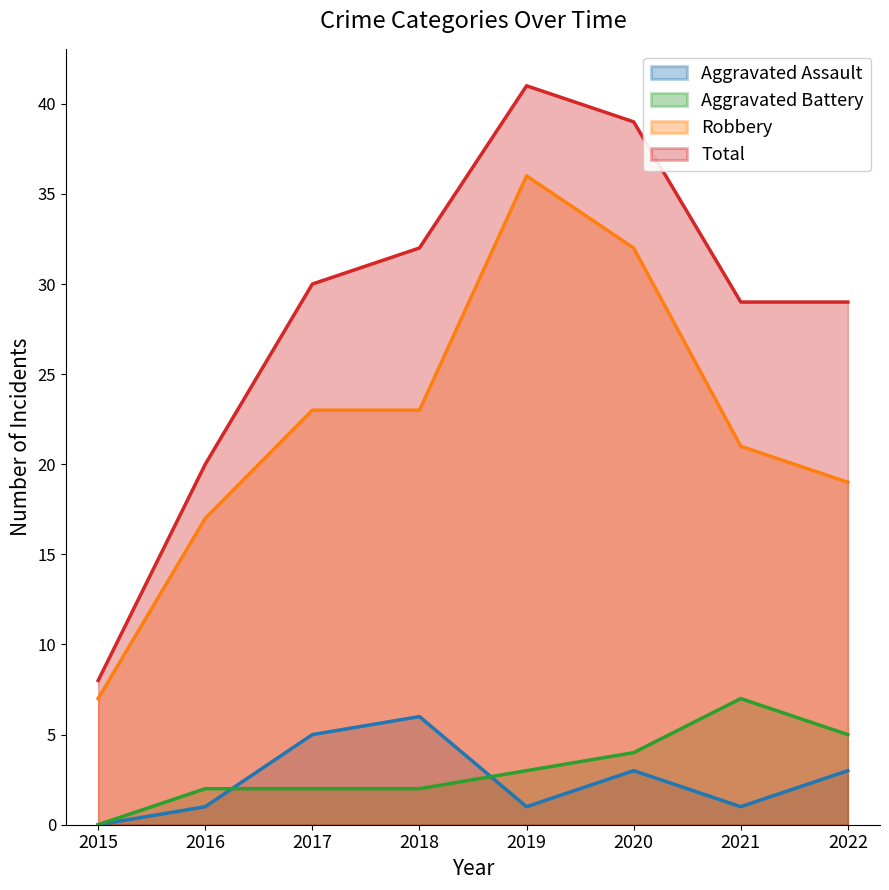

Rank the series by their maximum value, from lowest to highest.

Aggravated Assault, Aggravated Battery, Robbery, Total